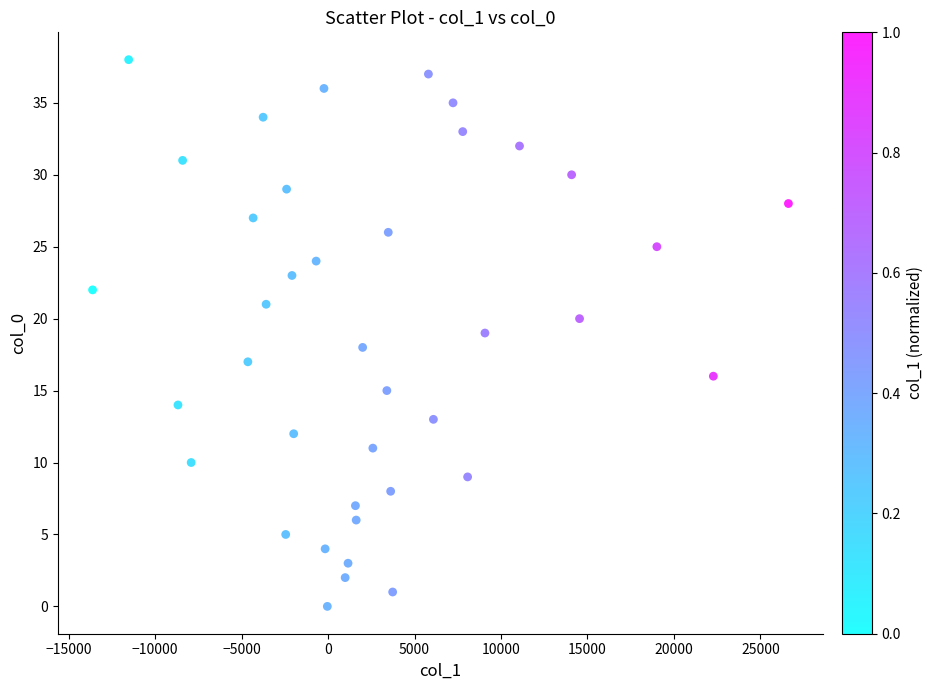

What is the range of Y values (max minus min)?

38